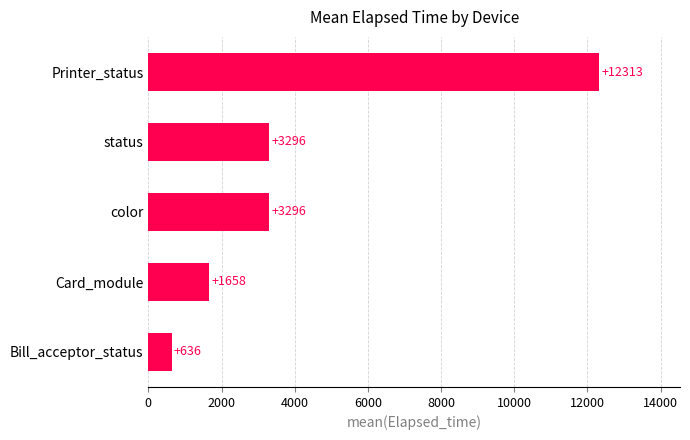

What is the average value?

4240.0